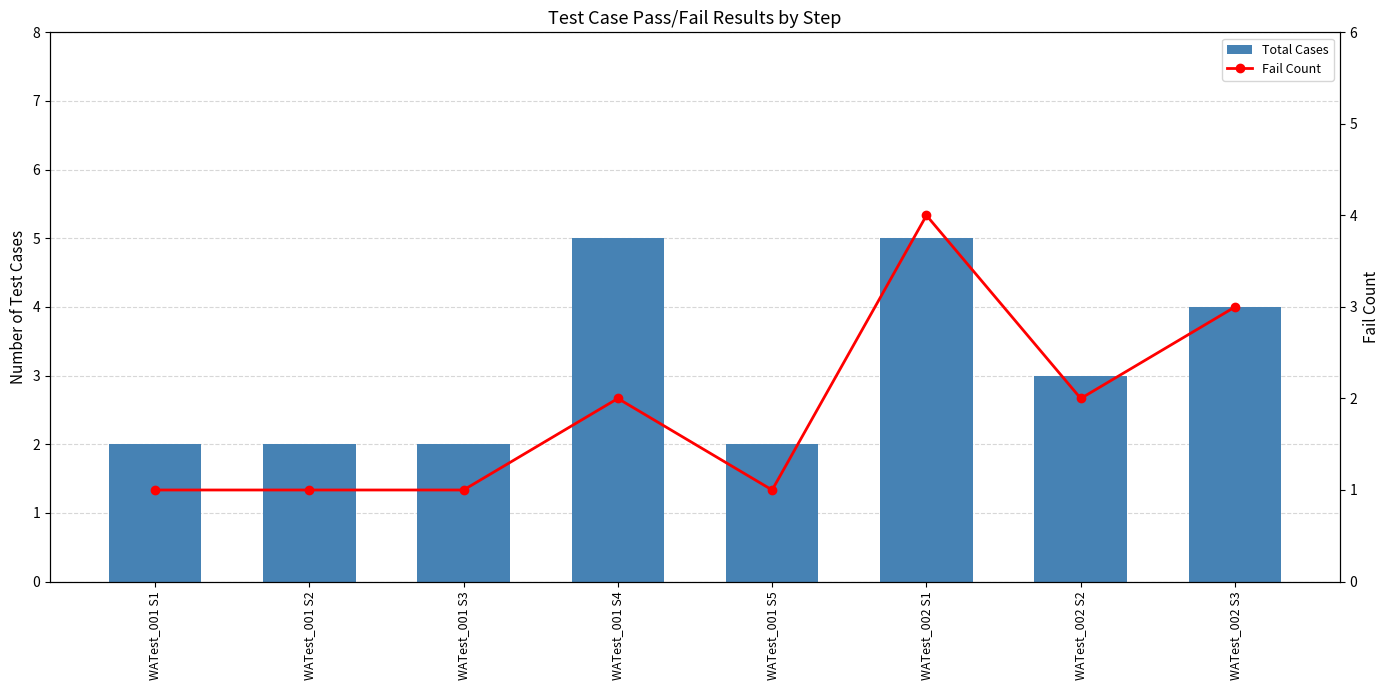

What is the sum of the Fail Count values at WATest_001 S5 and WATest_001 S2?

2